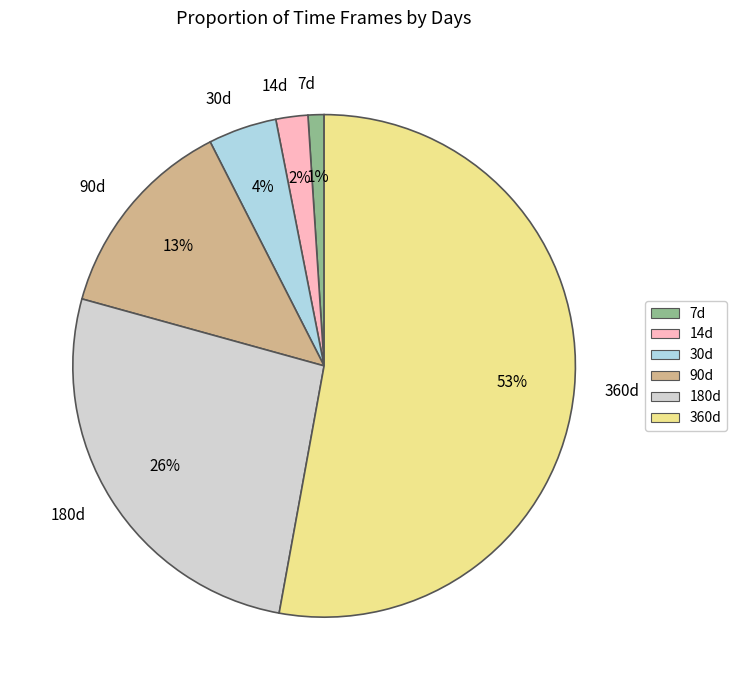

To the nearest percent, what is the combined percentage of 7d and 14d?

3%